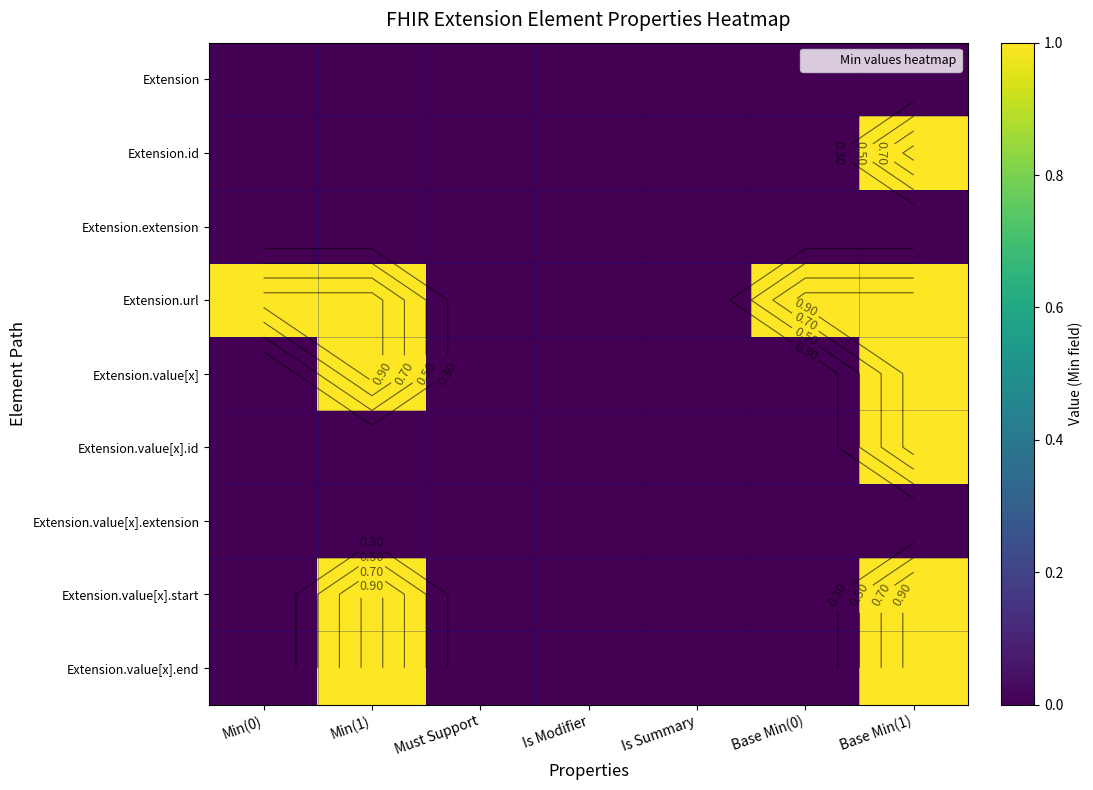

Rank the series by their maximum value, from lowest to highest.

Extension, Extension.extension, Extension.value[x].extension, Extension.id, Extension.url, Extension.value[x], Extension.value[x].id, Extension.value[x].start, Extension.value[x].end